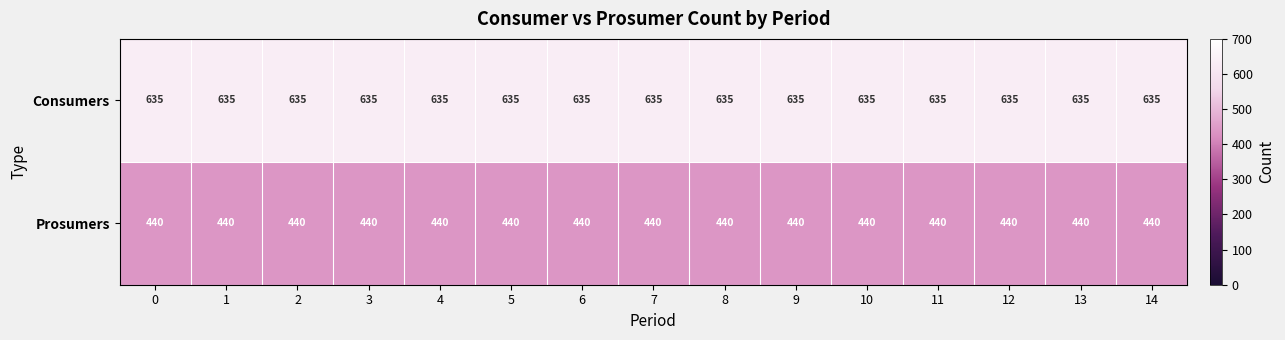

List the series in order of their overall mean, highest first.

Consumers, Prosumers